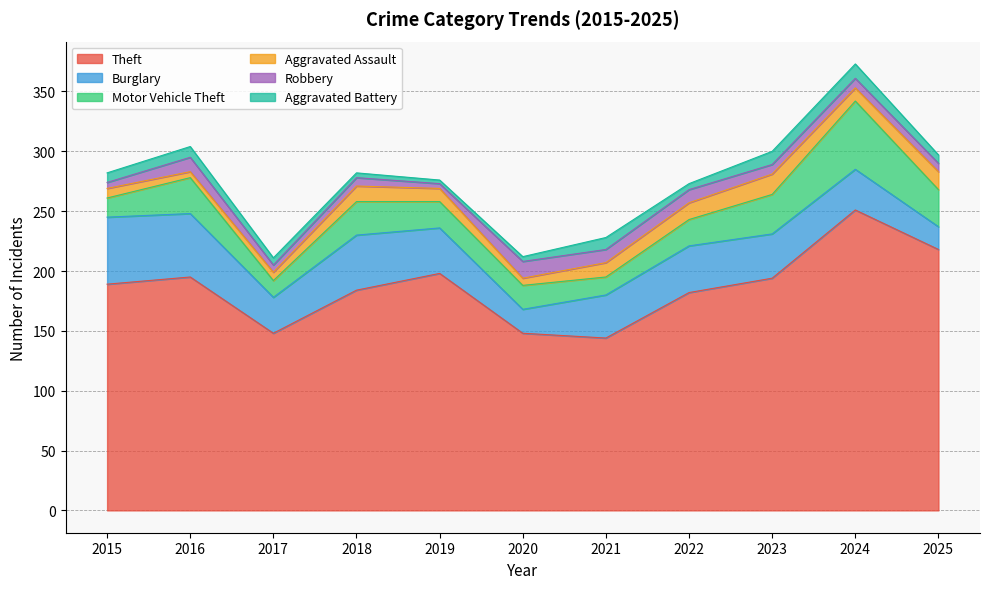

Is it true that Robbery equals 5 at 2015?

True